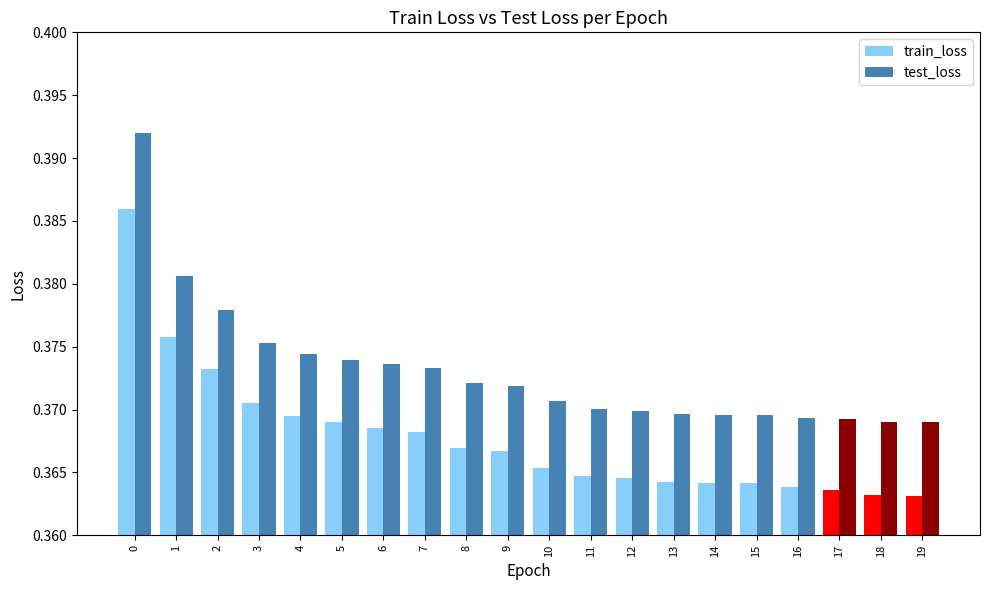

Rank the series at 18 from highest to lowest value.

test_loss, train_loss